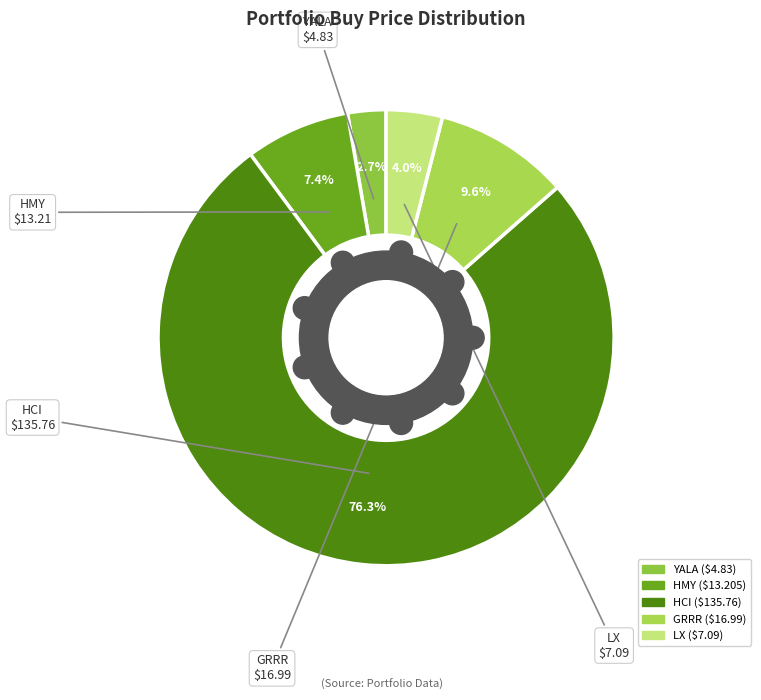

What is the change in value from GRRR to LX?

-9.9